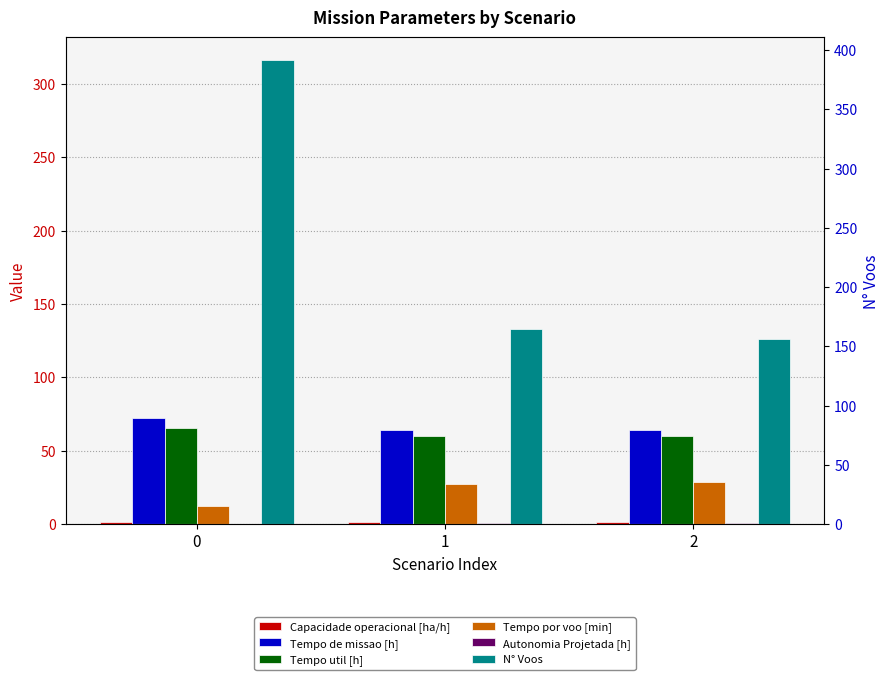

What is the minimum value shown in the chart?

0.2